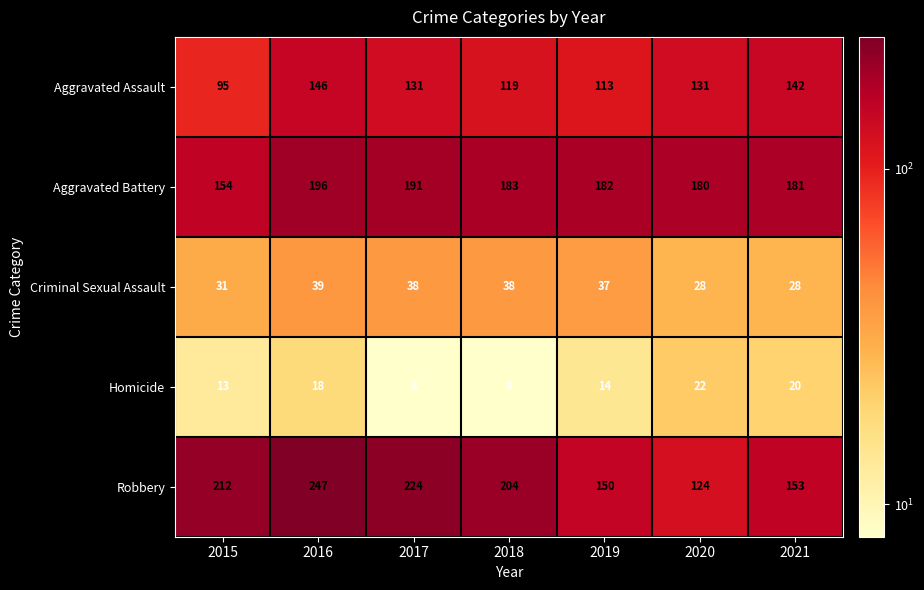

Where is Aggravated Battery nearest to the value 175?

2020